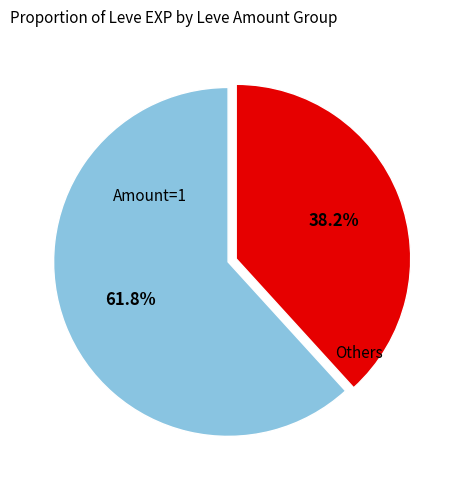

Count the number of slices in the pie.

2